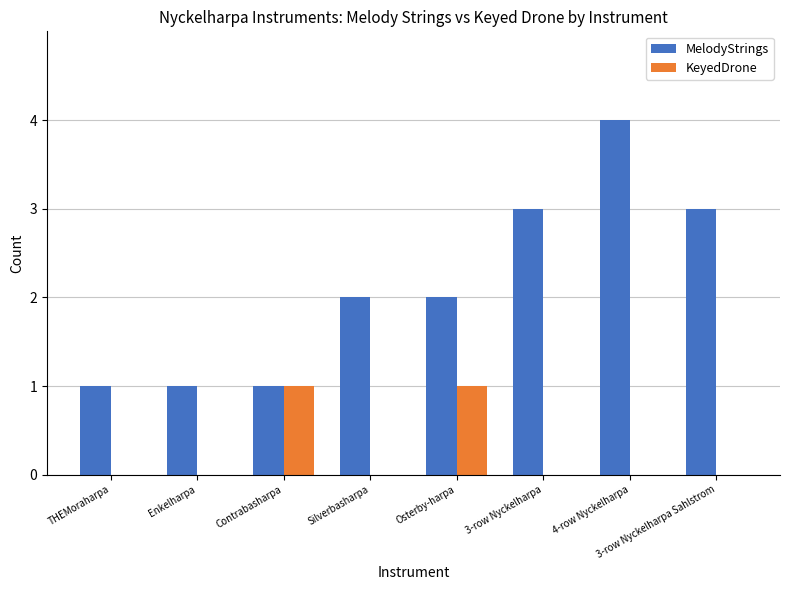

Which series changed the most between Enkelharpa and 4-row Nyckelharpa?

MelodyStrings